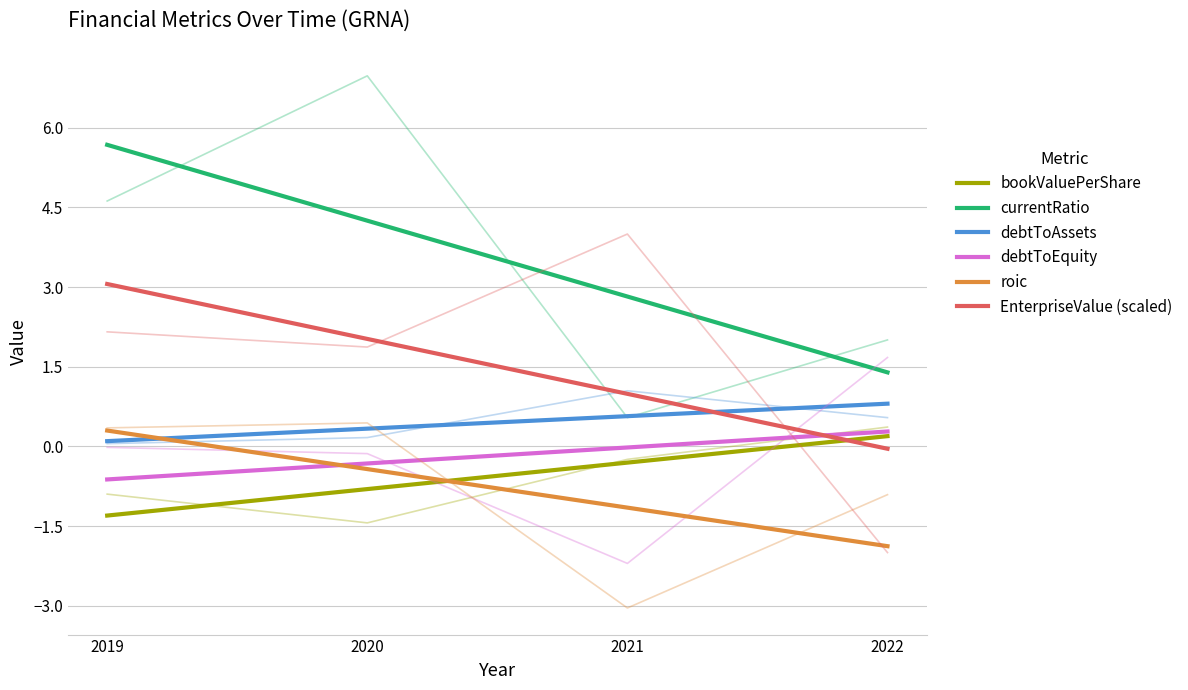

The value of EnterpriseValue (scaled) at 2020 is 0.5. True or false?

False